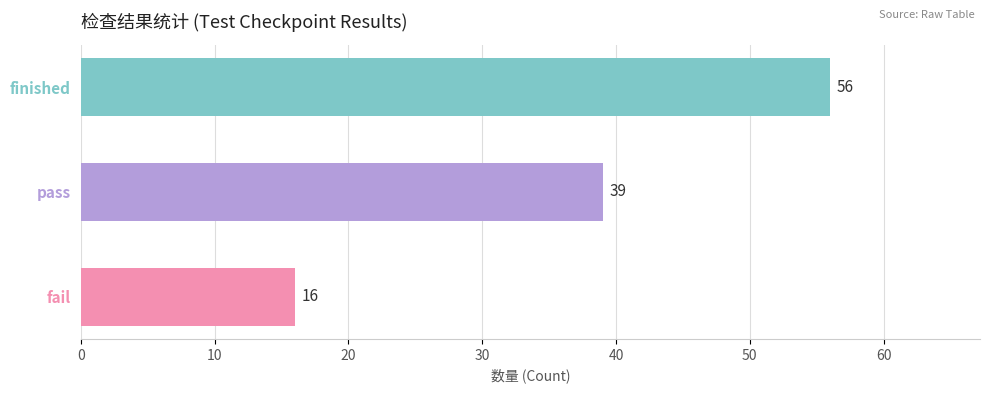

What is the value of the 3rd bar from the top?

16